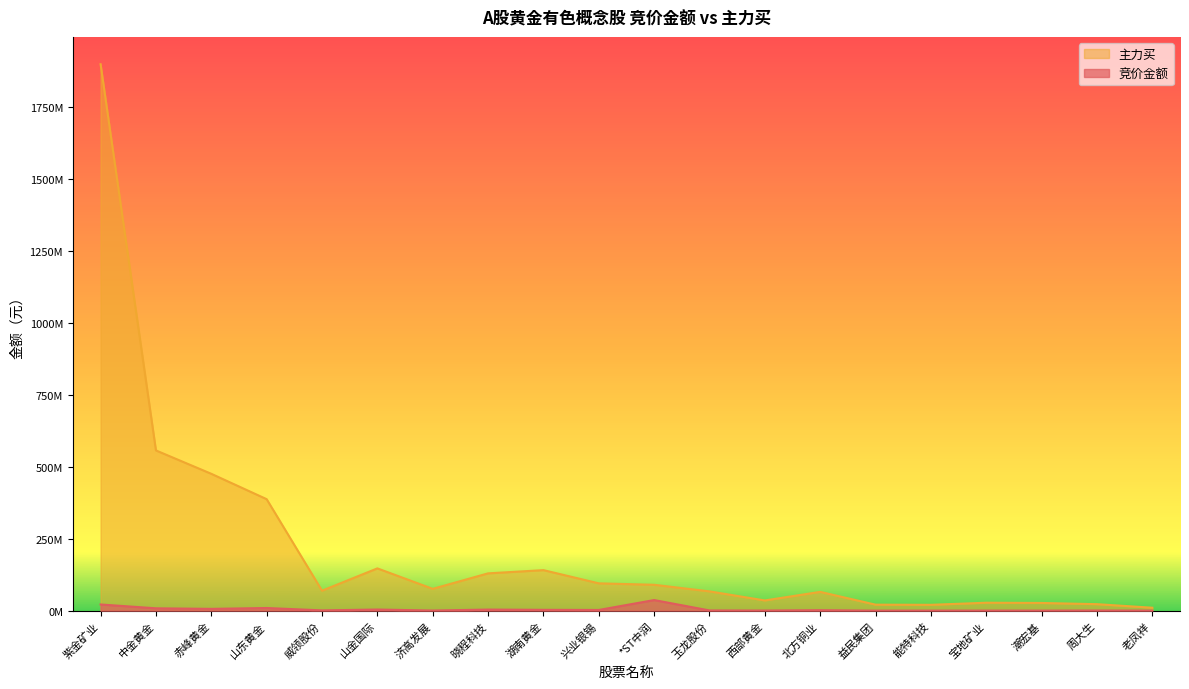

Which series has the largest range (max minus min)?

主力买